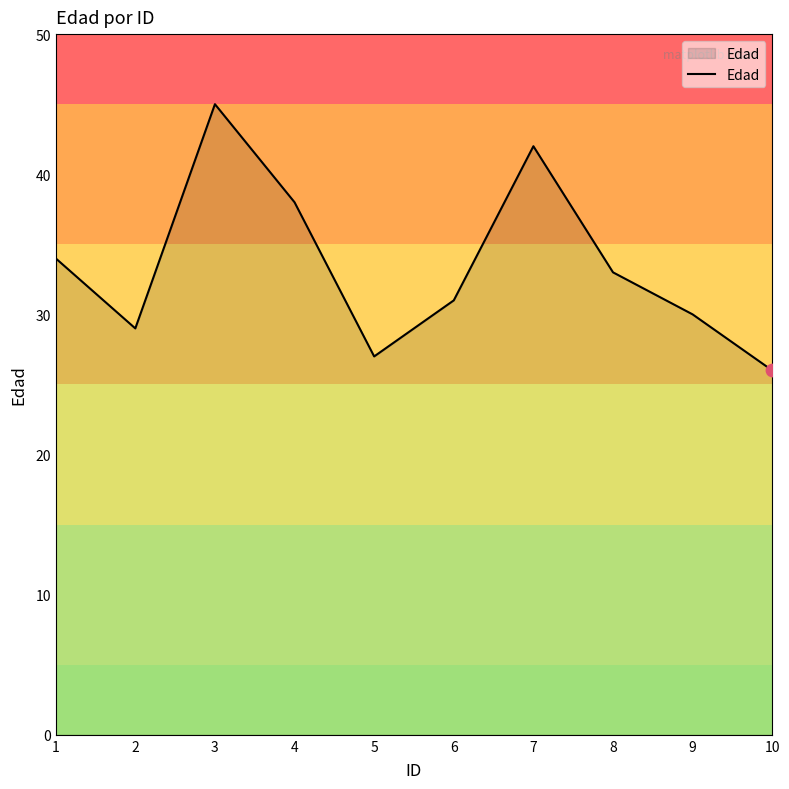

Approximately how many times larger is the value at 8 compared to 9?

1.1